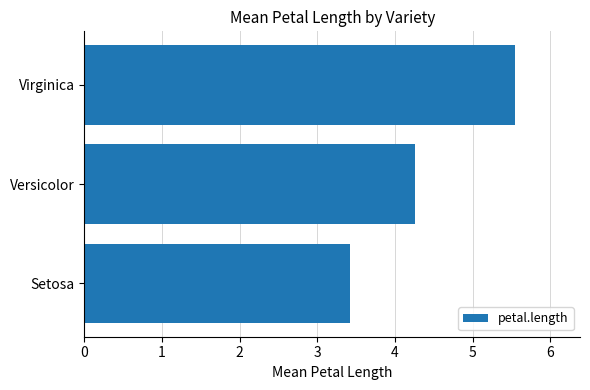

List the labels in order of value, smallest first.

Setosa, Versicolor, Virginica